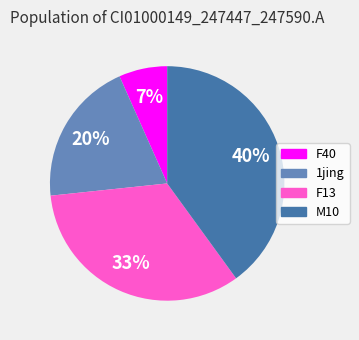

Combined, do M10 and F13 account for over 50%?

Yes